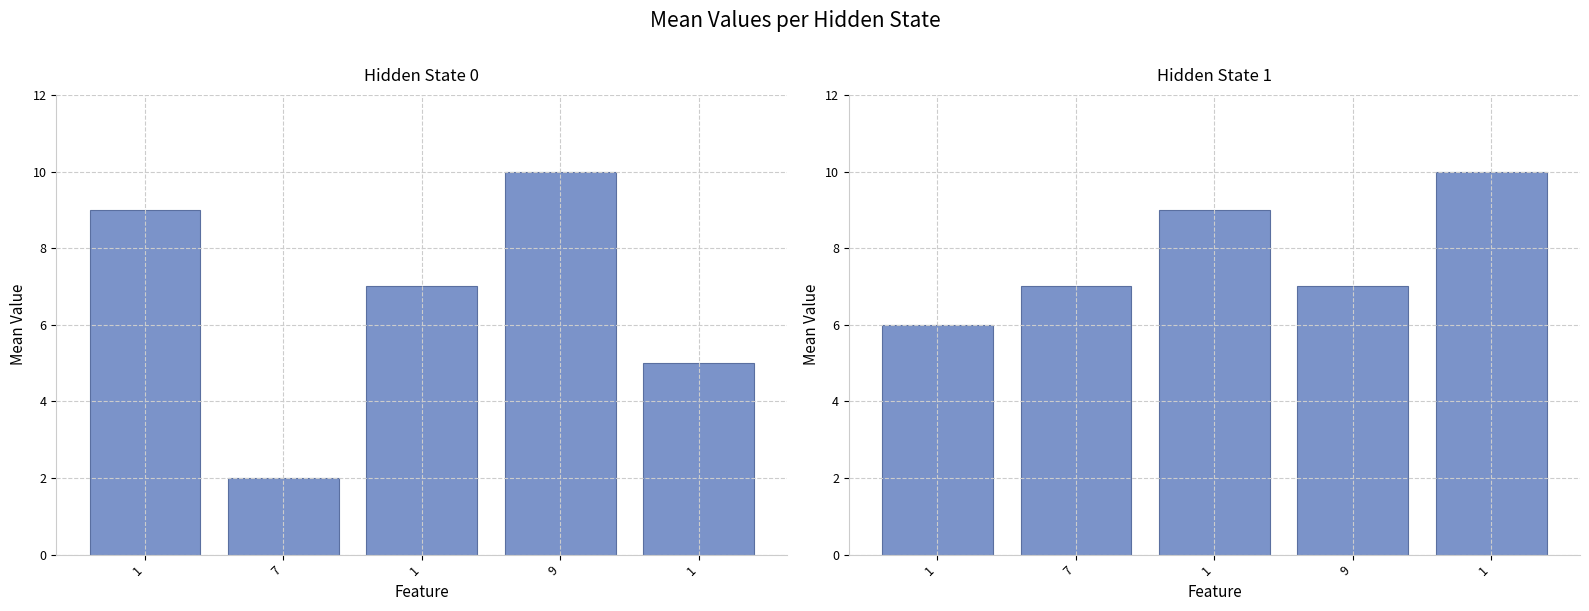

List the series in order of their peak value, lowest first.

col_2, col_3